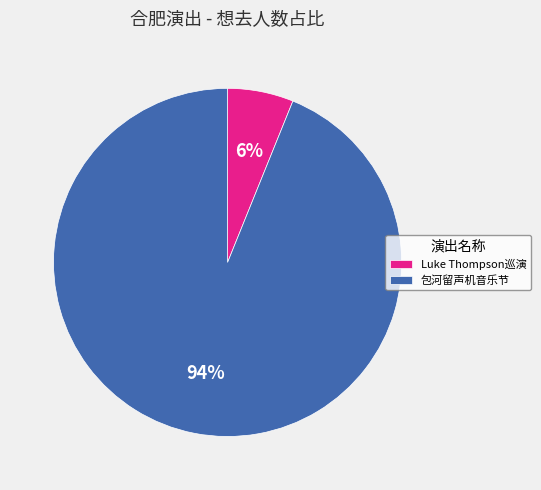

How many slices are in this pie chart?

2